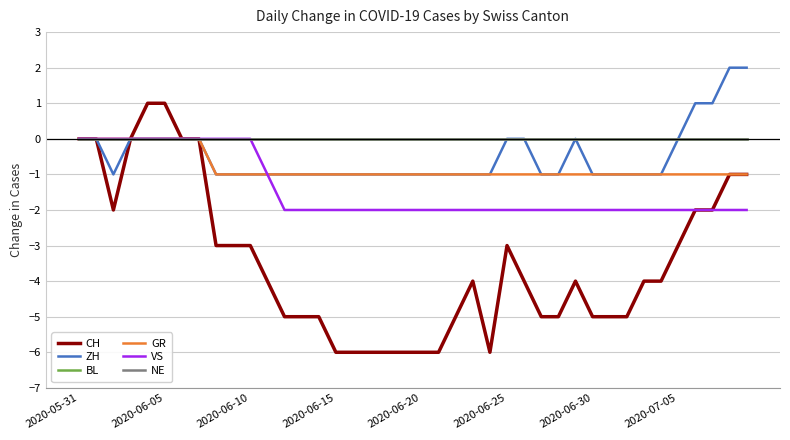

What is the label of the 15th point from the left?

14